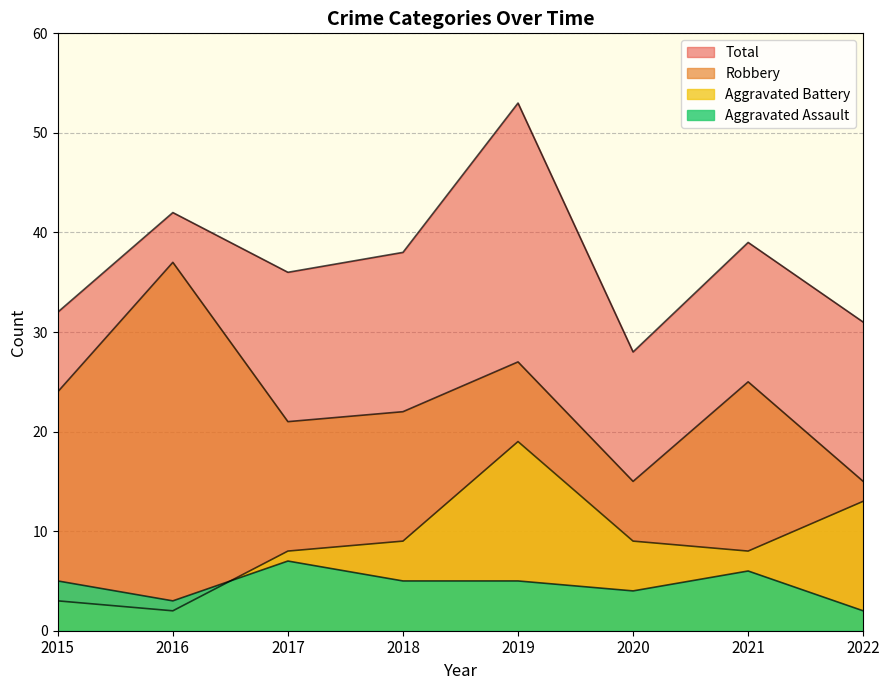

True or false: Total and Aggravated Battery cross at least once.

False